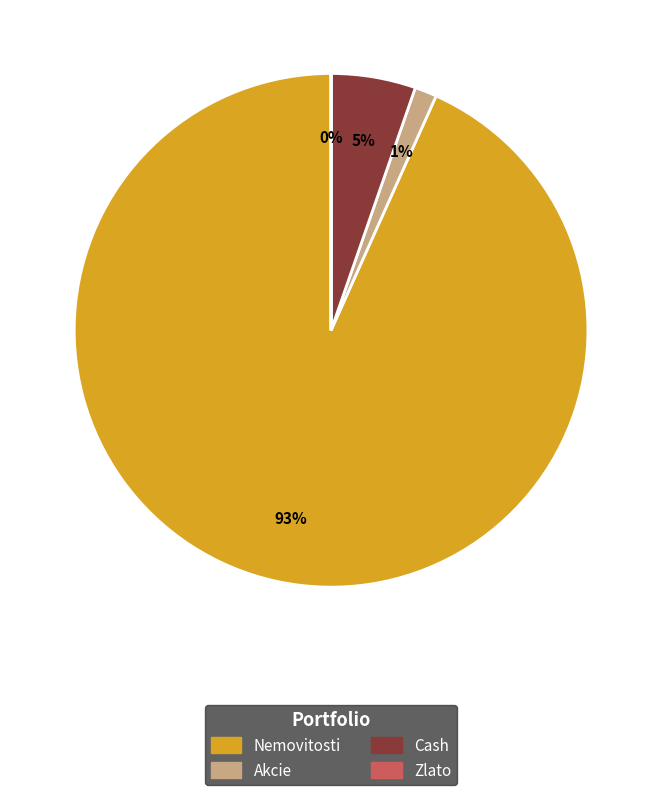

What is the largest slice in the pie chart?

Nemovitosti